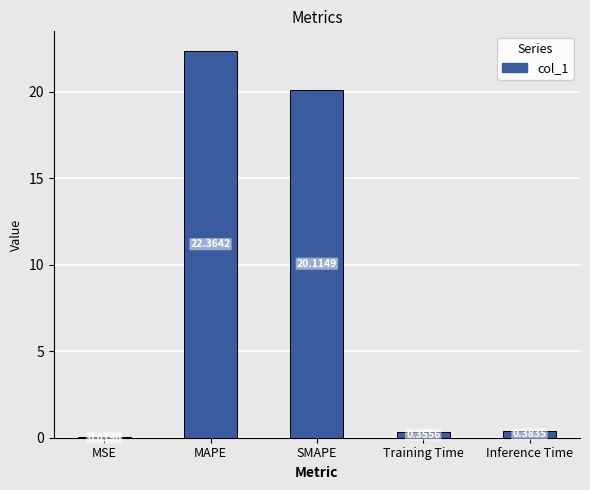

At which category does the chart reach its peak across all series?

MAPE